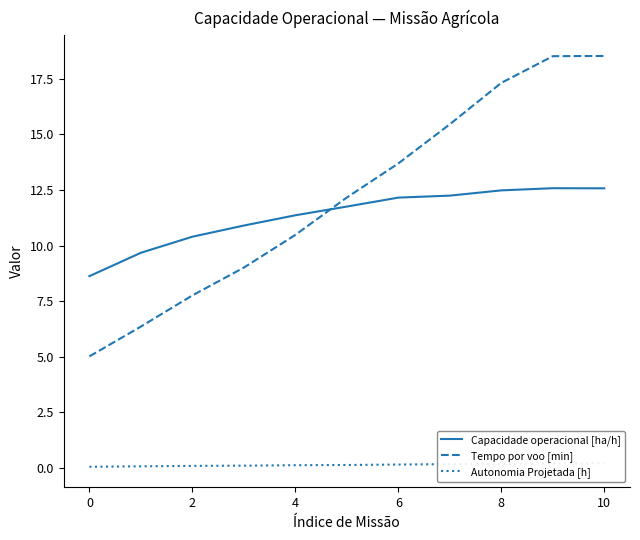

Which series has the largest total across all categories?

Tempo por voo [min]